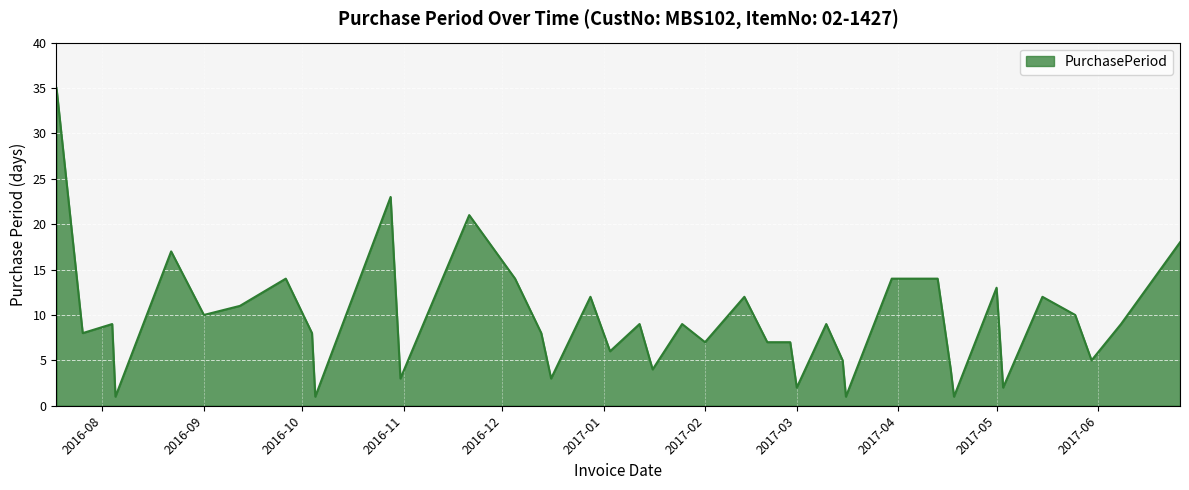

What is the difference between the maximum and minimum values?

34